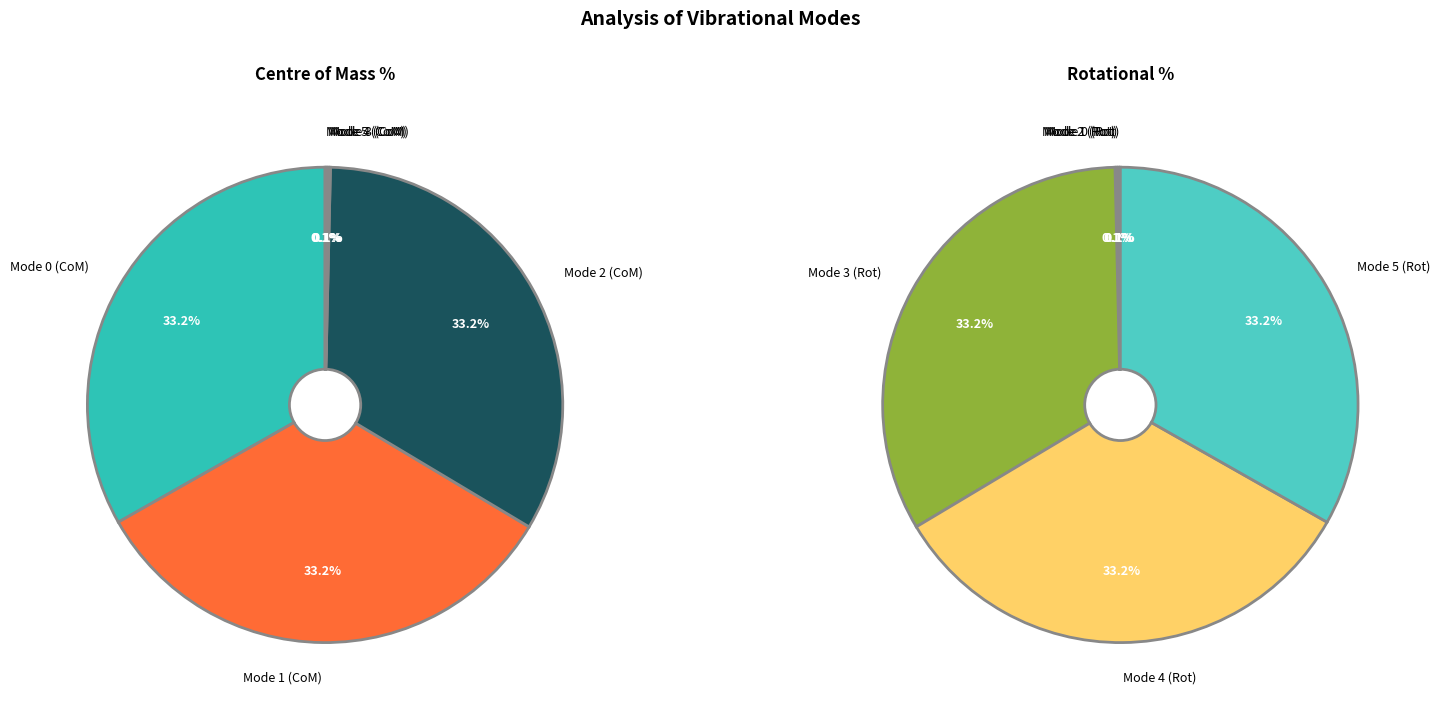

How many slices are in this pie chart?

6